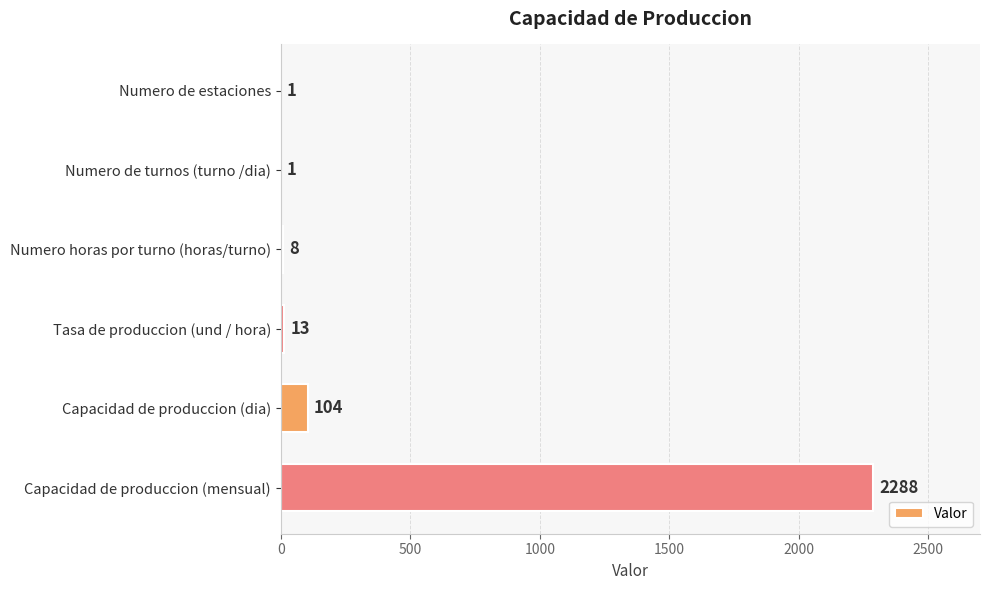

Where is the data nearest to the value 1144?

Capacidad de produccion (dia)